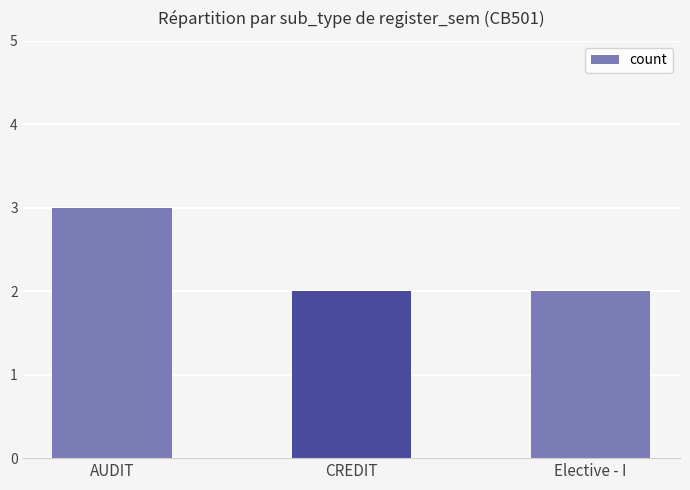

At which category does the chart reach its peak across all series?

AUDIT